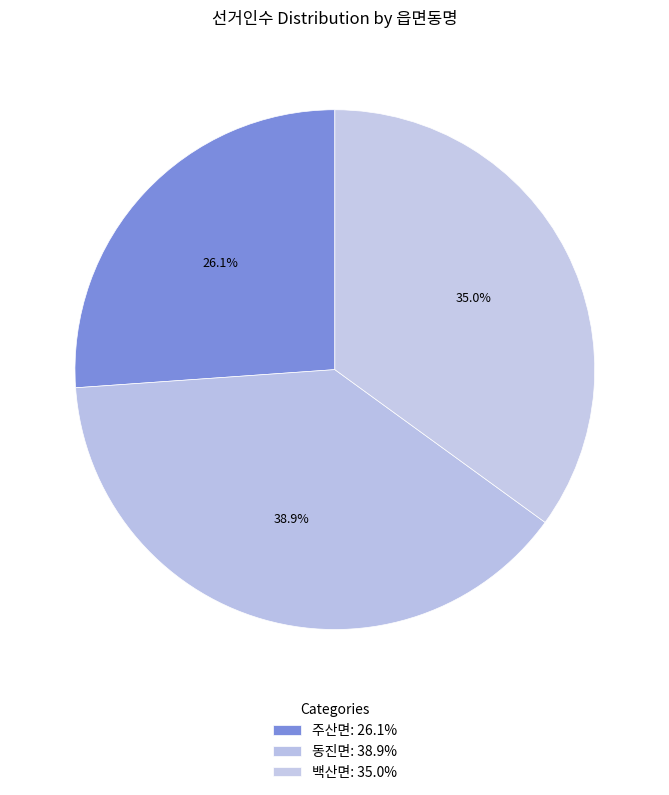

How many segments does this pie chart have?

3